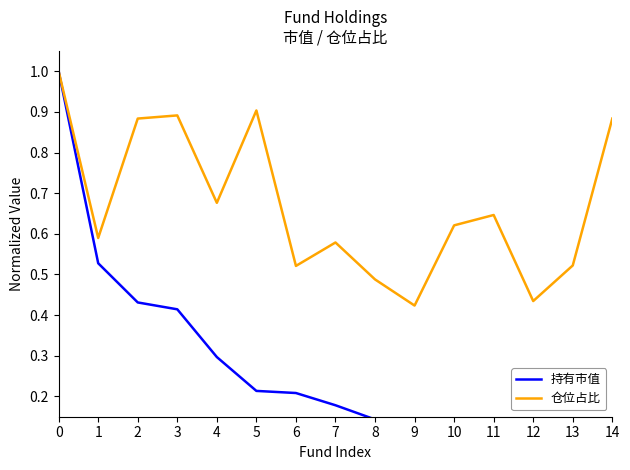

How many lines are shown in the chart?

2